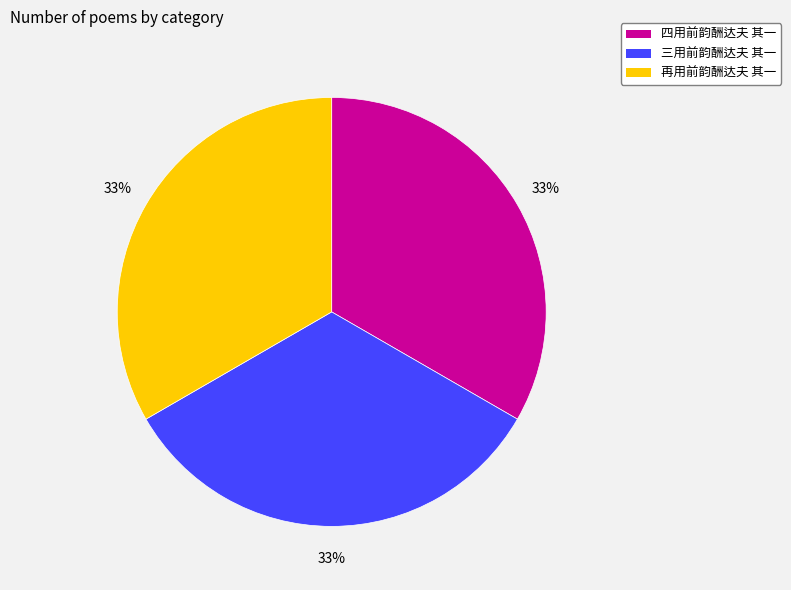

The 三用前韵酬达夫 其一 slice represents 33% of the pie. True or false?

True